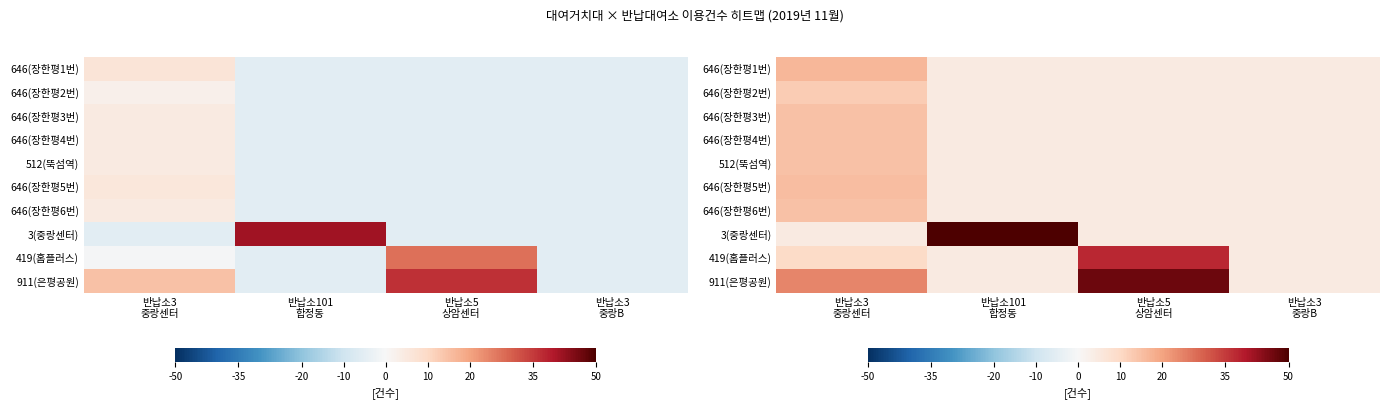

Between 반납소3
중랑센터 and 반납소101
합정동, which is larger?

반납소3
중랑센터